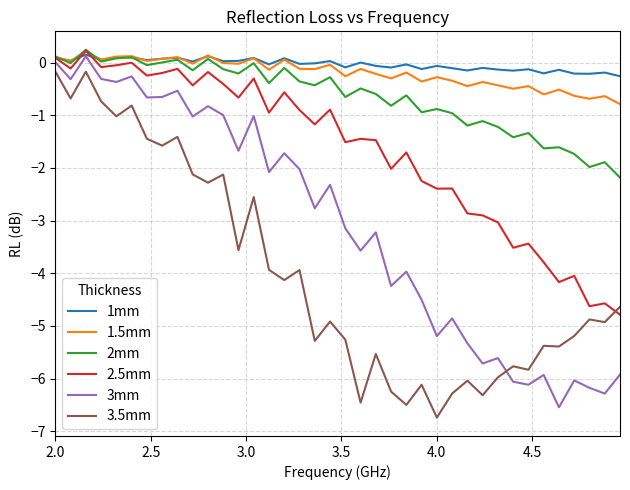

What is the minimum value for 3.5mm?

-6.7